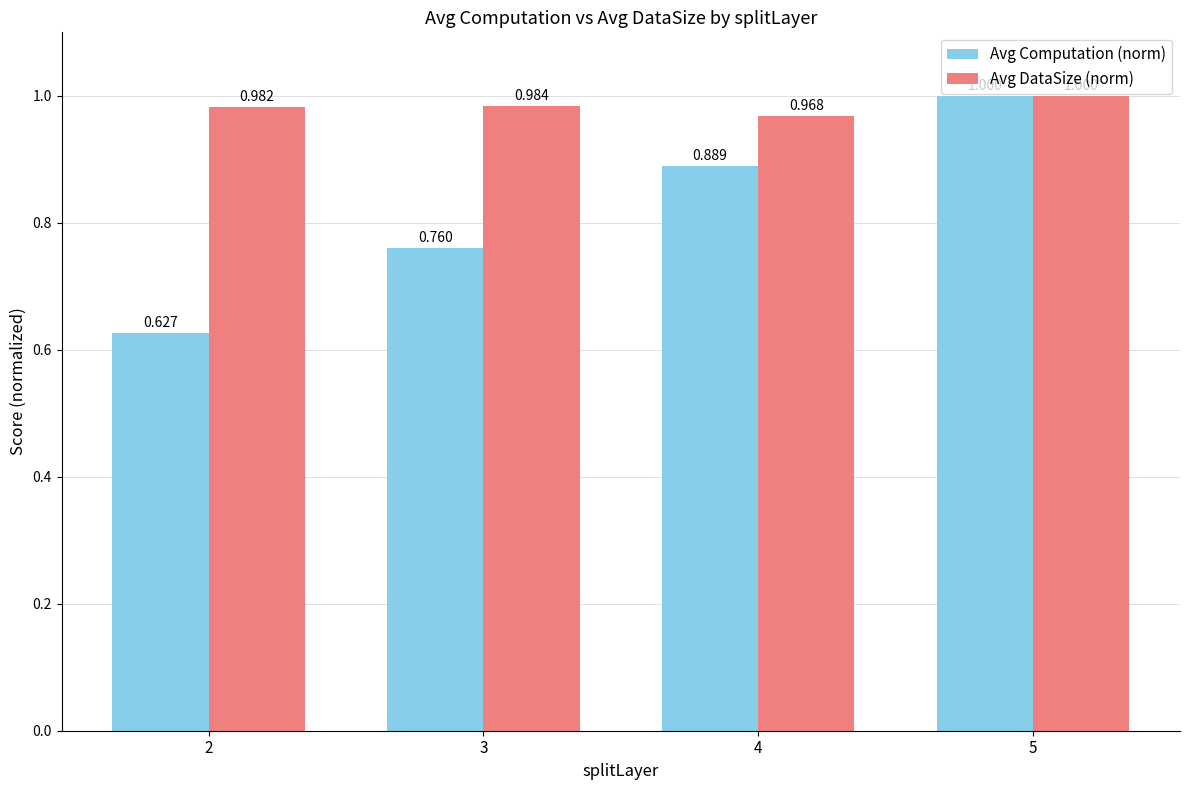

What is the difference between the Avg Computation (norm) values at 5 and 4?

0.1